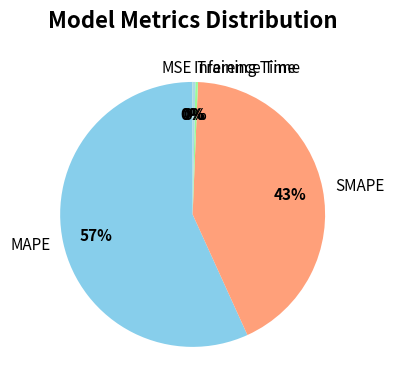

To the nearest percent, what is the difference between the largest and smallest slice percentages?

57%